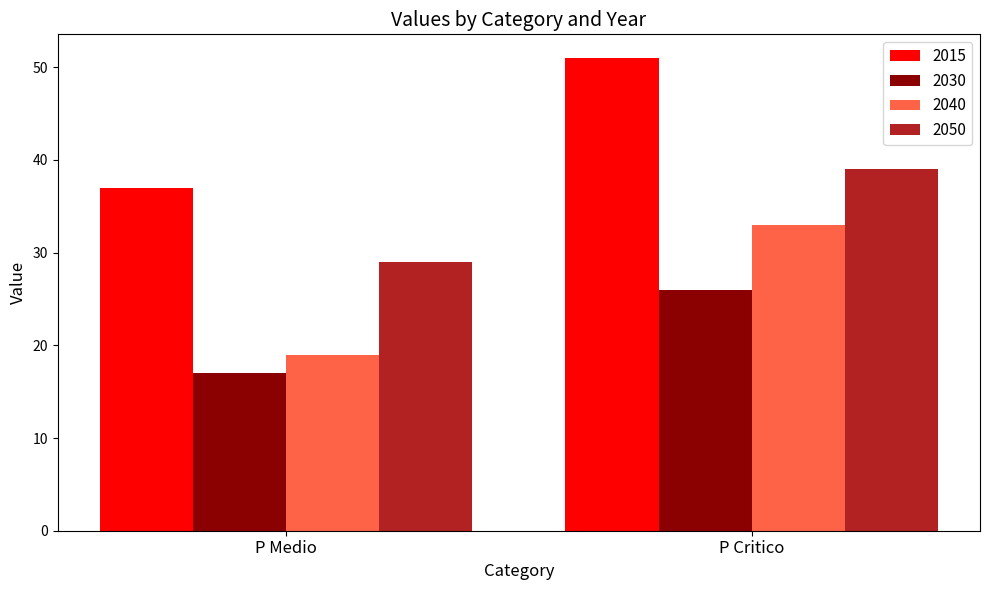

What is the sum of all 2050 values?

68